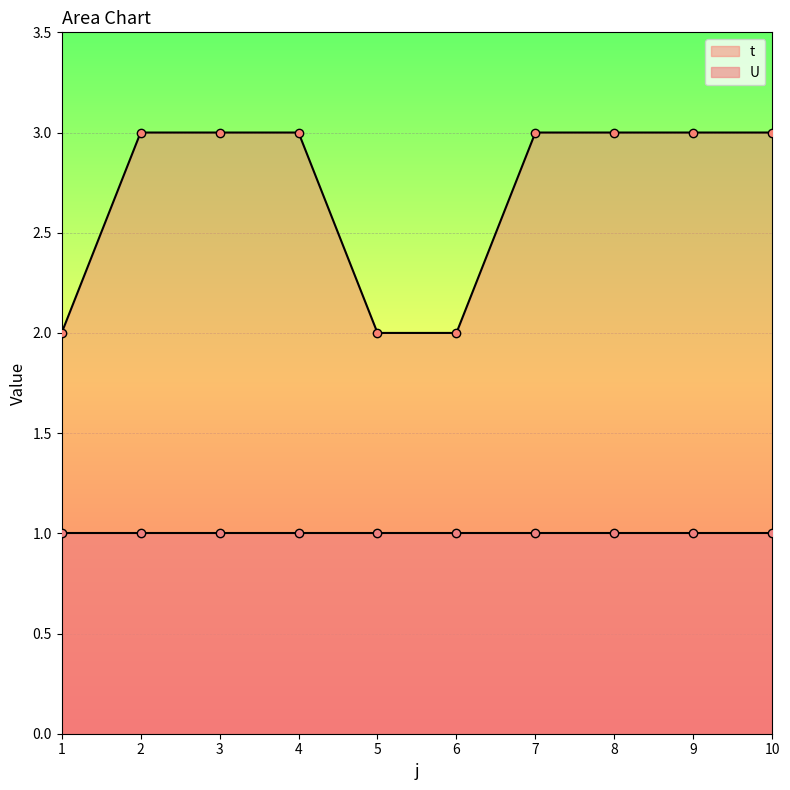

What is the average value?

3